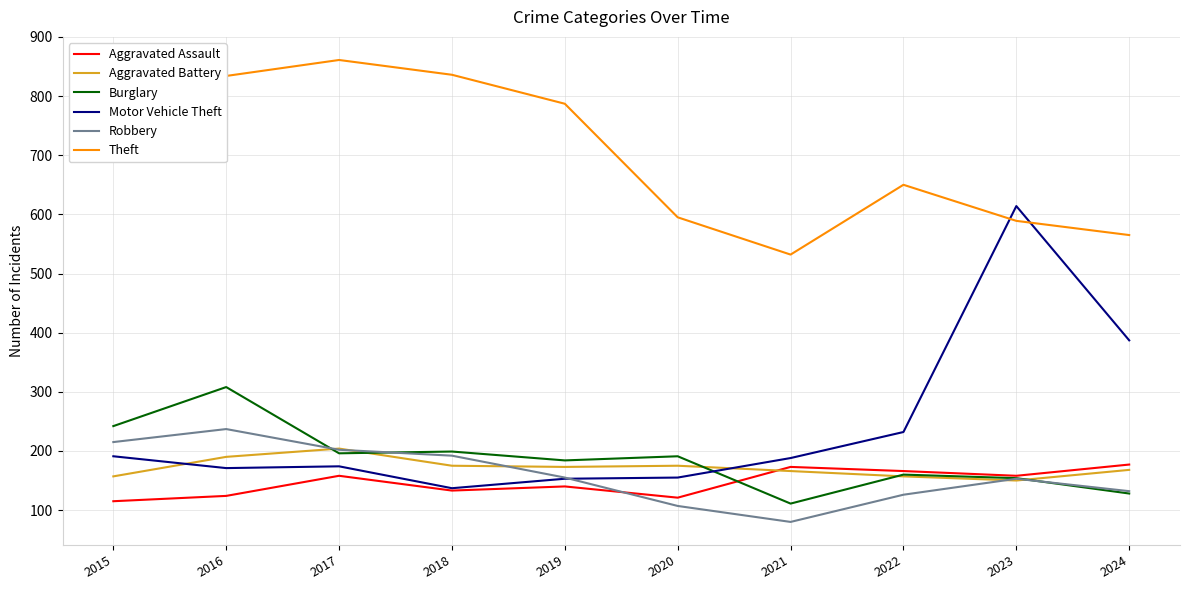

At which category is the sum across all series the highest?

2016